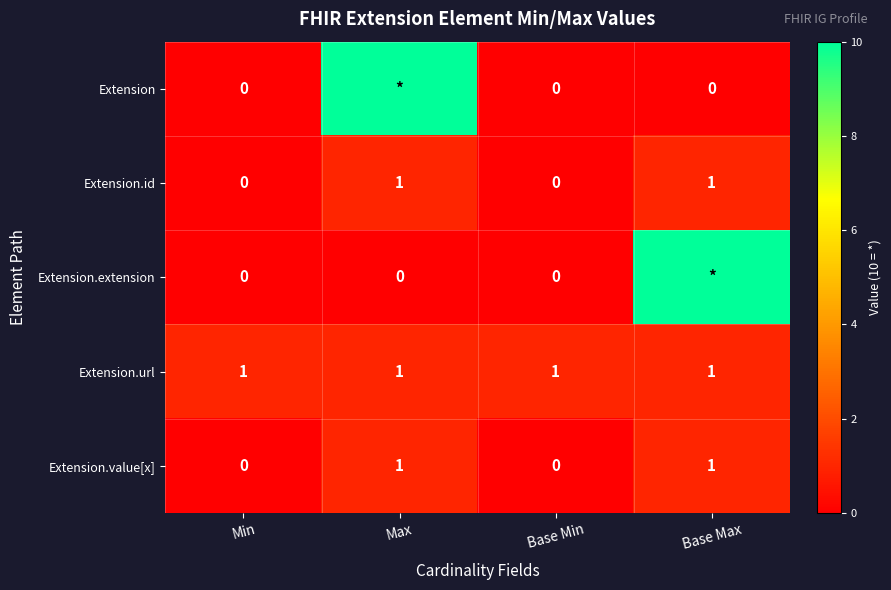

Between Base Min and Base Max, which is larger?

Base Min